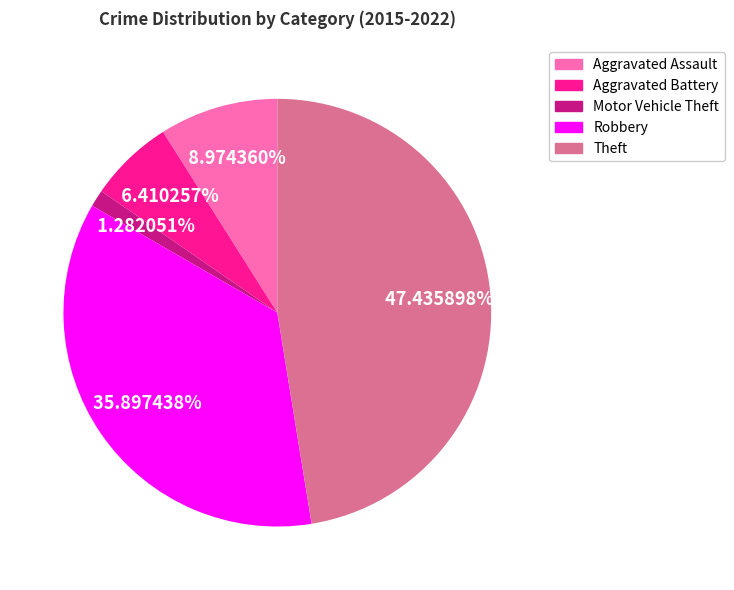

To the nearest percent, what is the combined percentage of Robbery and Motor Vehicle Theft?

37%